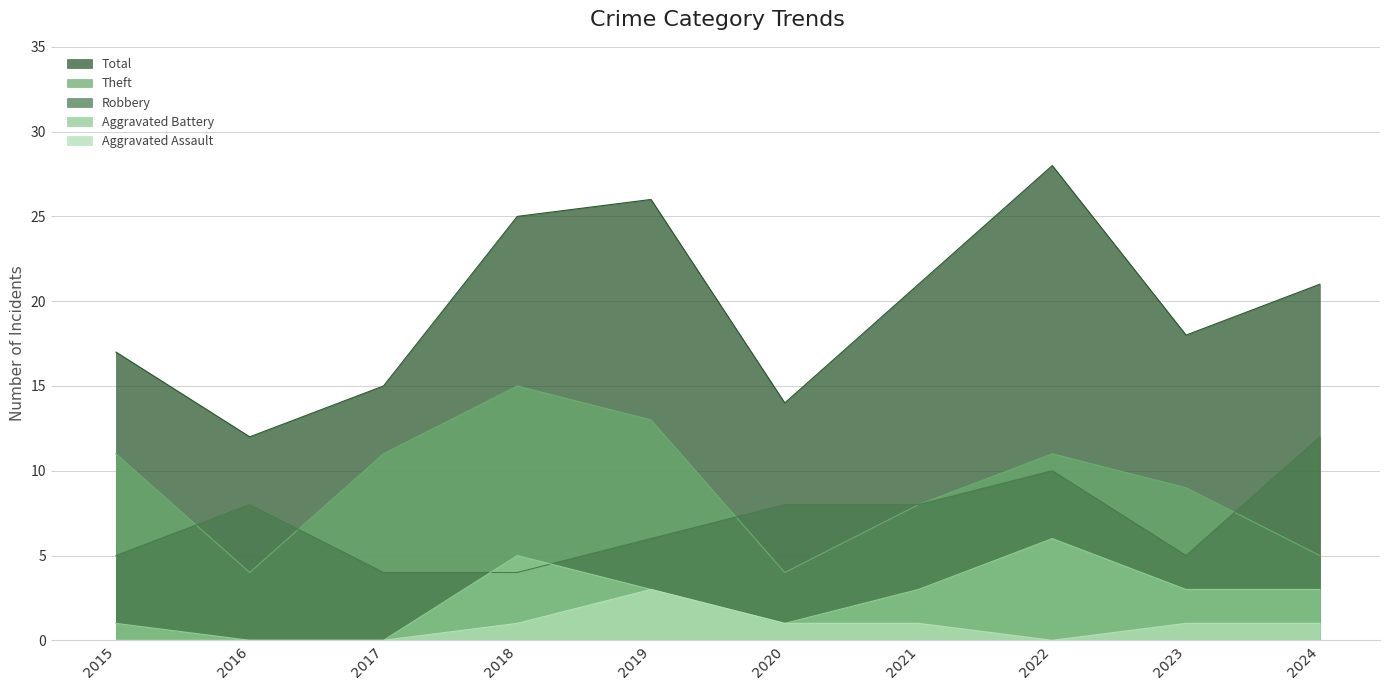

Reading left to right, what are all the values shown in this chart?

Robbery: 2015=5	2016=8	2017=4	2018=4	2019=6	2020=8	2021=8	2022=10	2023=5	2024=12
Theft: 2015=11	2016=4	2017=11	2018=15	2019=13	2020=4	2021=8	2022=11	2023=9	2024=5
Aggravated Battery: 2015=1	2016=0	2017=0	2018=5	2019=3	2020=1	2021=3	2022=6	2023=3	2024=3
Aggravated Assault: 2015=0	2016=0	2017=0	2018=1	2019=3	2020=1	2021=1	2022=0	2023=1	2024=1
Total: 2015=17	2016=12	2017=15	2018=25	2019=26	2020=14	2021=21	2022=28	2023=18	2024=21